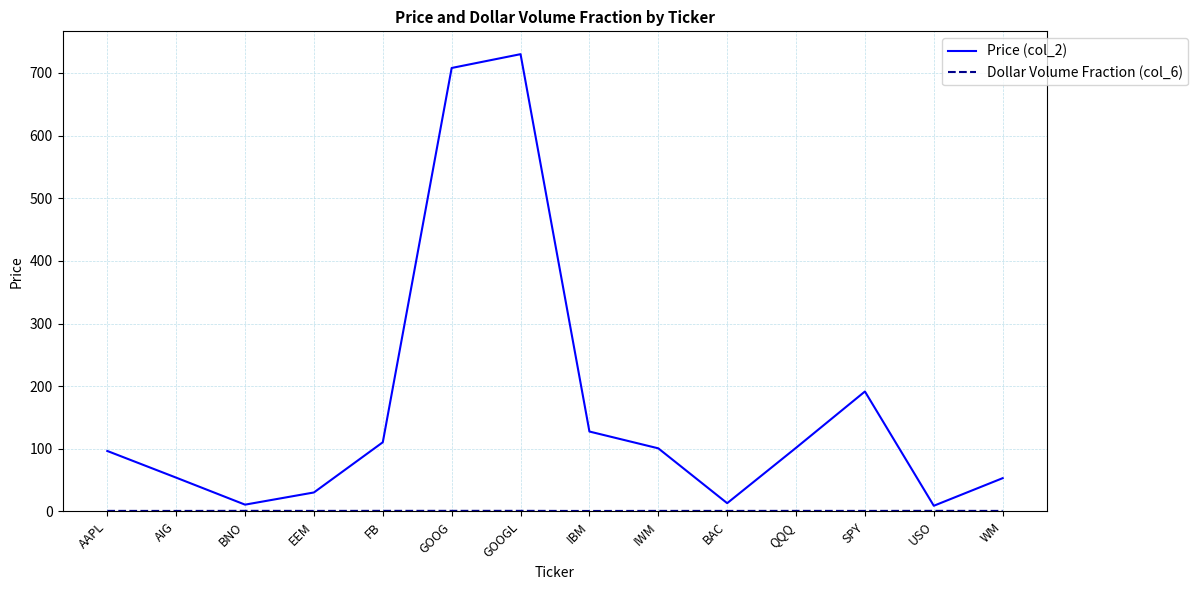

Which series has the largest total across all categories?

Price (col_2)